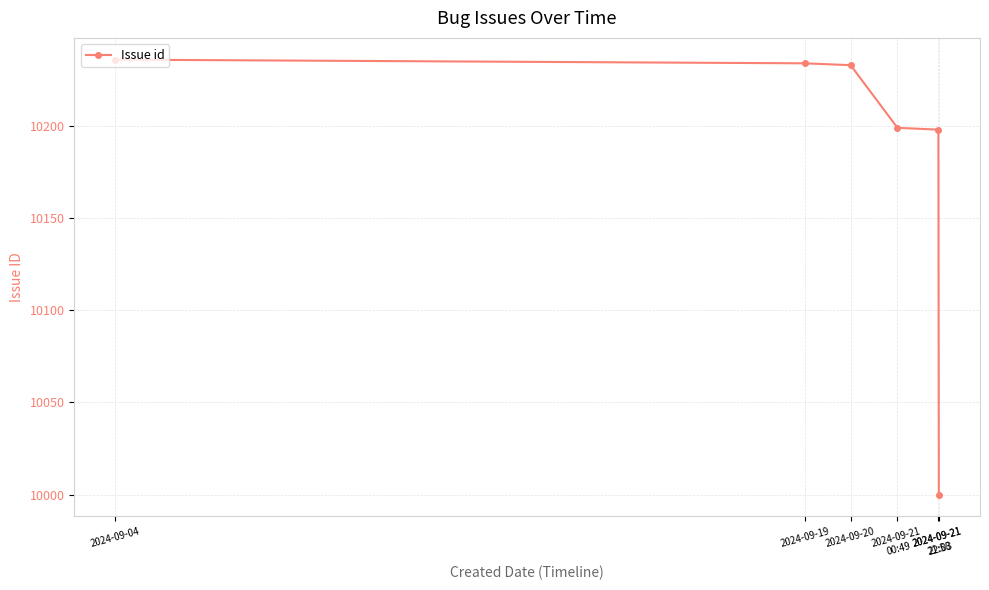

At which label does the data first exceed 10233?

2024-09-04